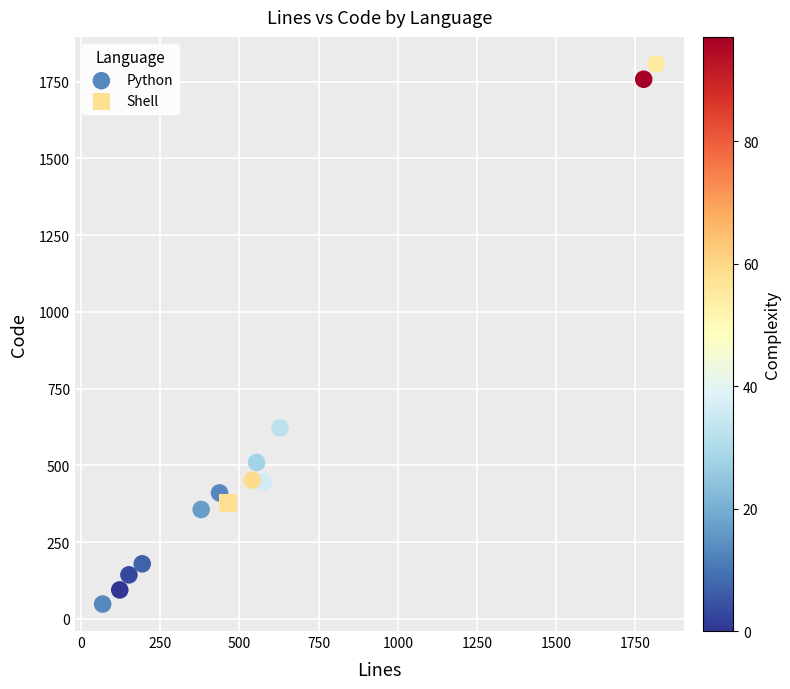

What are all the series names shown in the legend?

Python, Shell